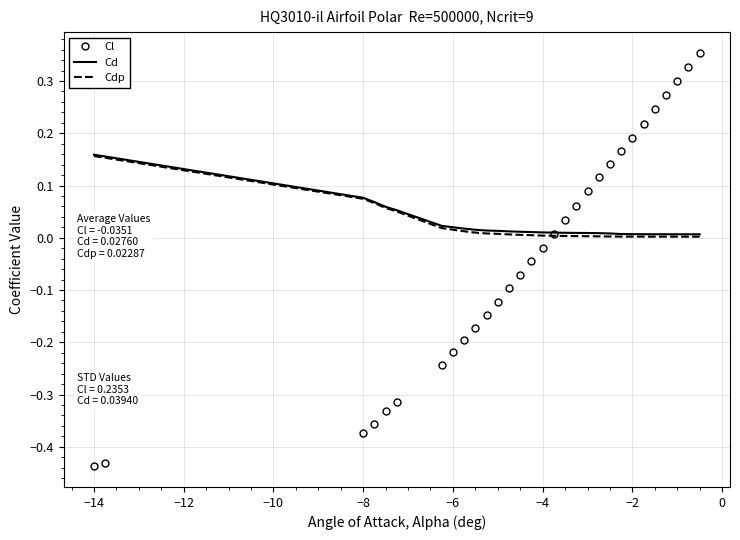

Which series has the largest range (max minus min)?

Cl